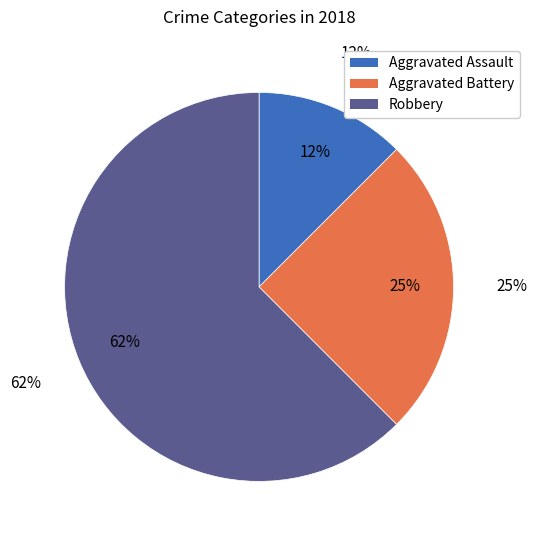

What percentage is the Aggravated Battery slice, to the nearest percent?

25%